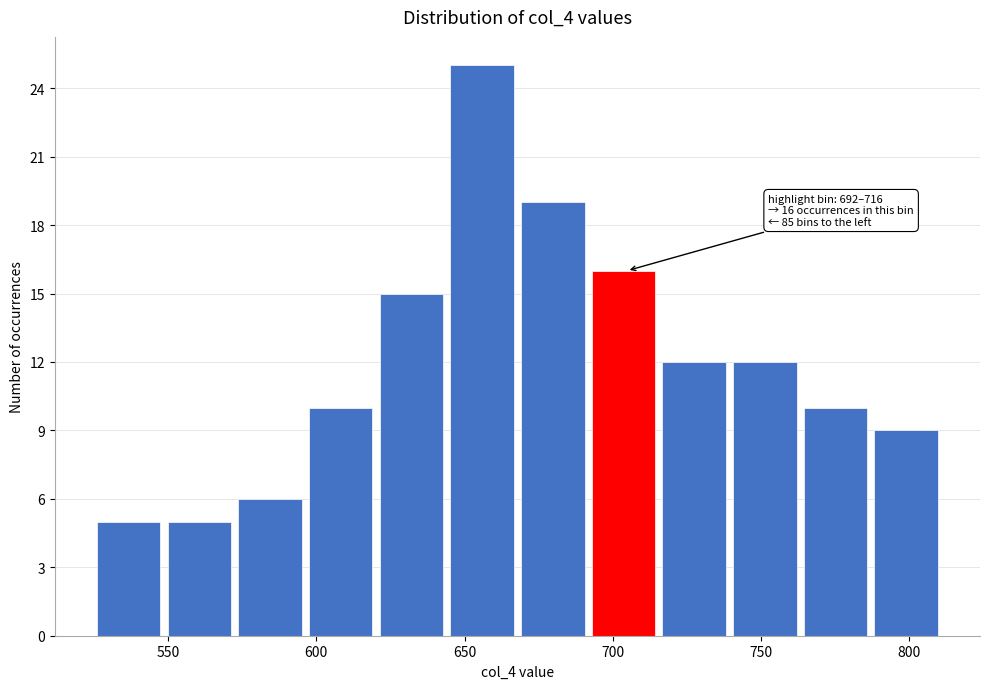

Over which range of the x-axis is the bar tallest?

645 to 670